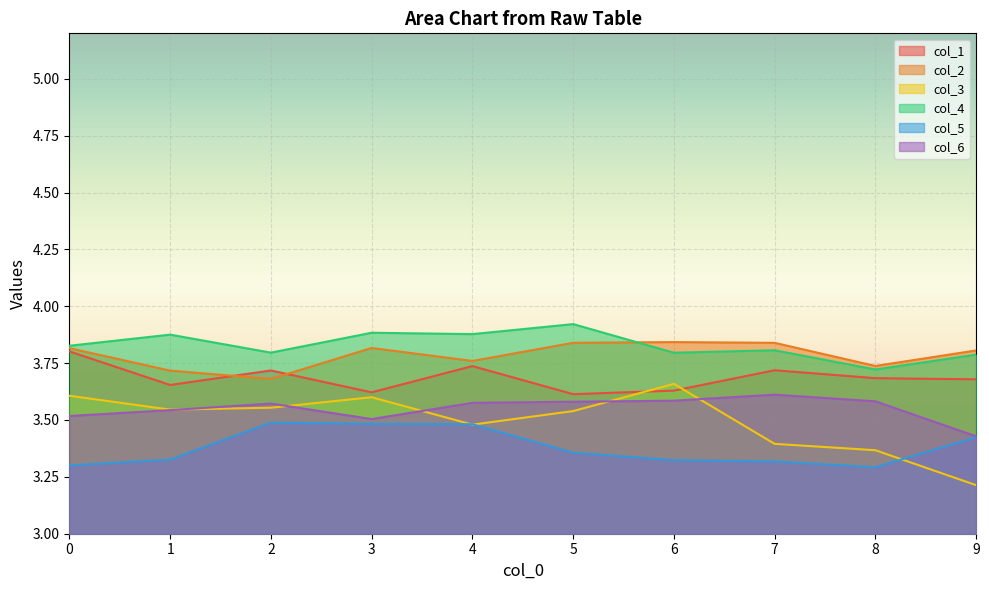

Reading right to left, list all the values displayed in this chart.

col_1: 3.7	3.7	3.7	3.6	3.6	3.7	3.6	3.7	3.7	3.8
col_2: 3.8	3.7	3.8	3.8	3.8	3.8	3.8	3.7	3.7	3.8
col_3: 3.2	3.4	3.4	3.7	3.5	3.5	3.6	3.6	3.5	3.6
col_4: 3.8	3.7	3.8	3.8	3.9	3.9	3.9	3.8	3.9	3.8
col_5: 3.4	3.3	3.3	3.3	3.4	3.5	3.5	3.5	3.3	3.3
col_6: 3.4	3.6	3.6	3.6	3.6	3.6	3.5	3.6	3.5	3.5